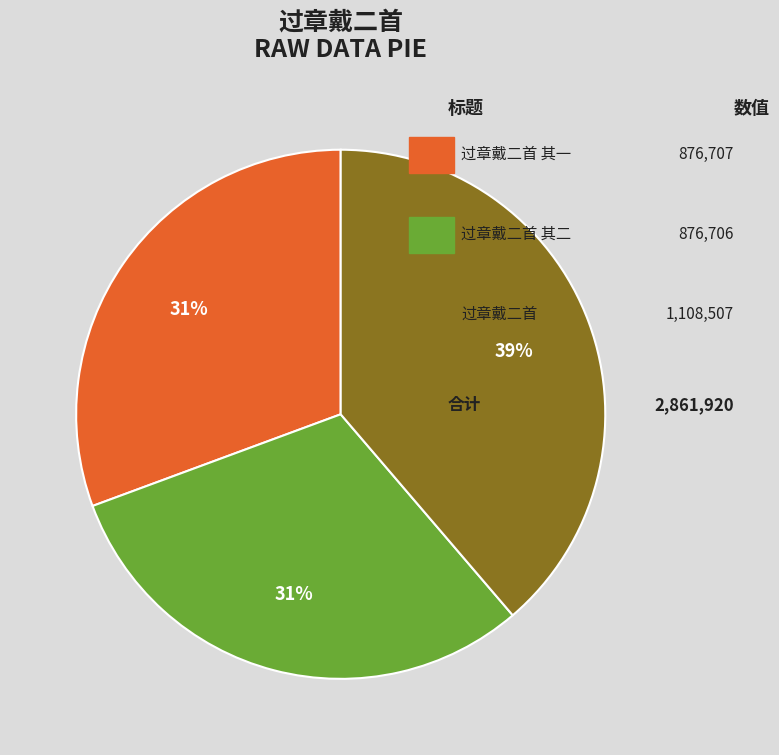

Is there a majority slice in this chart?

No